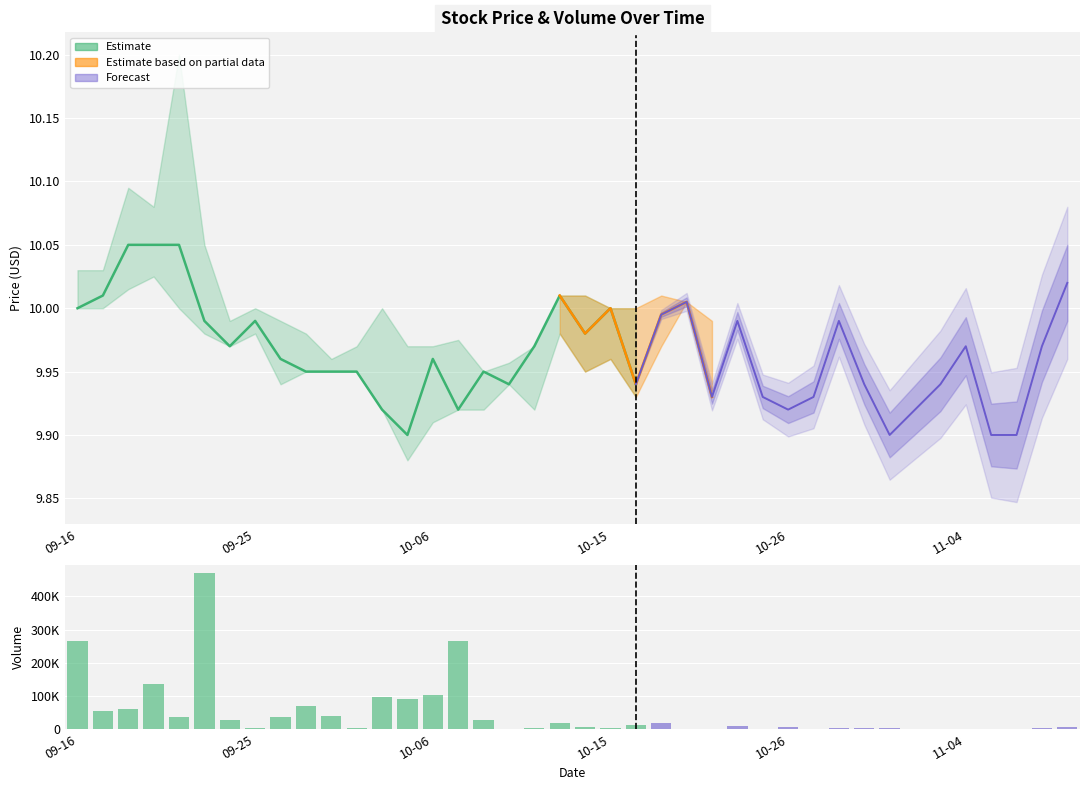

At which label does the data first exceed 7300?

09-16